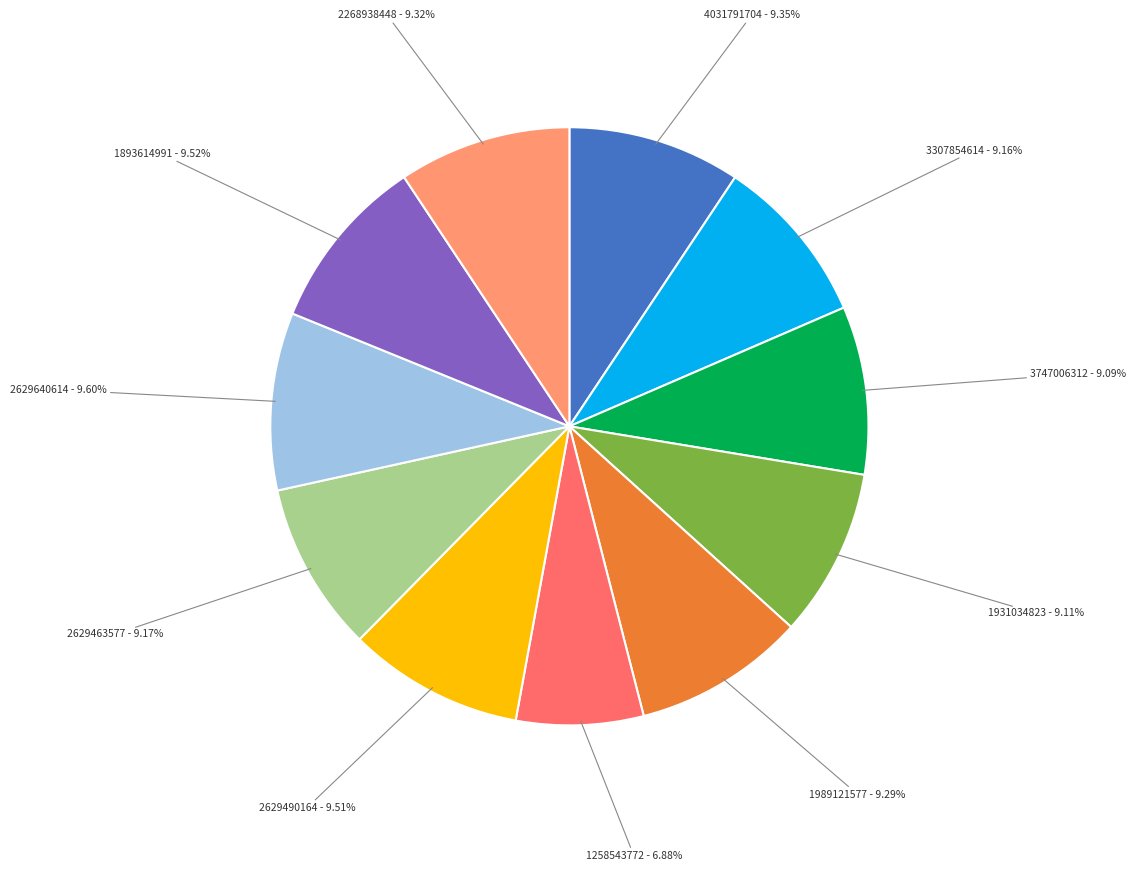

Is there any slice that represents more than half of the pie?

No